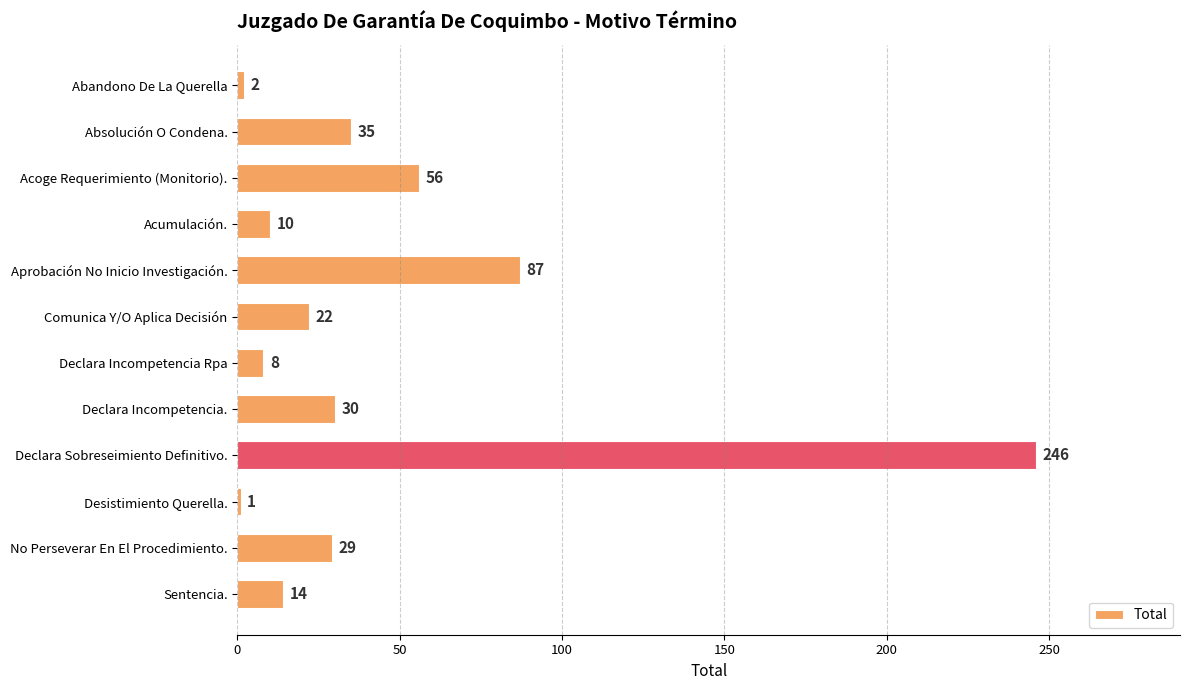

What value does the data have at No Perseverar En El Procedimiento., to the nearest 50?

50